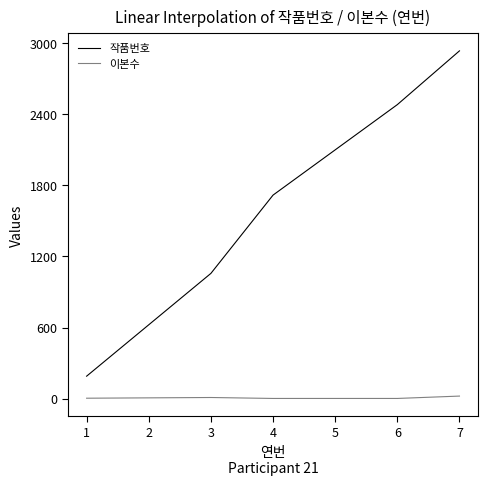

How many values in the 작품번호 series are below 1718?

2